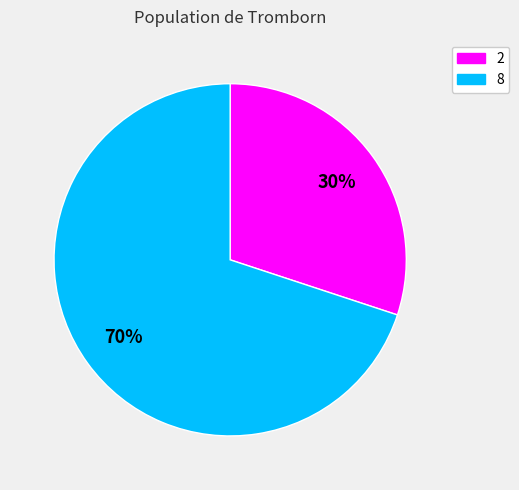

To the nearest percent, what is the difference between the largest and smallest slice percentages?

40%